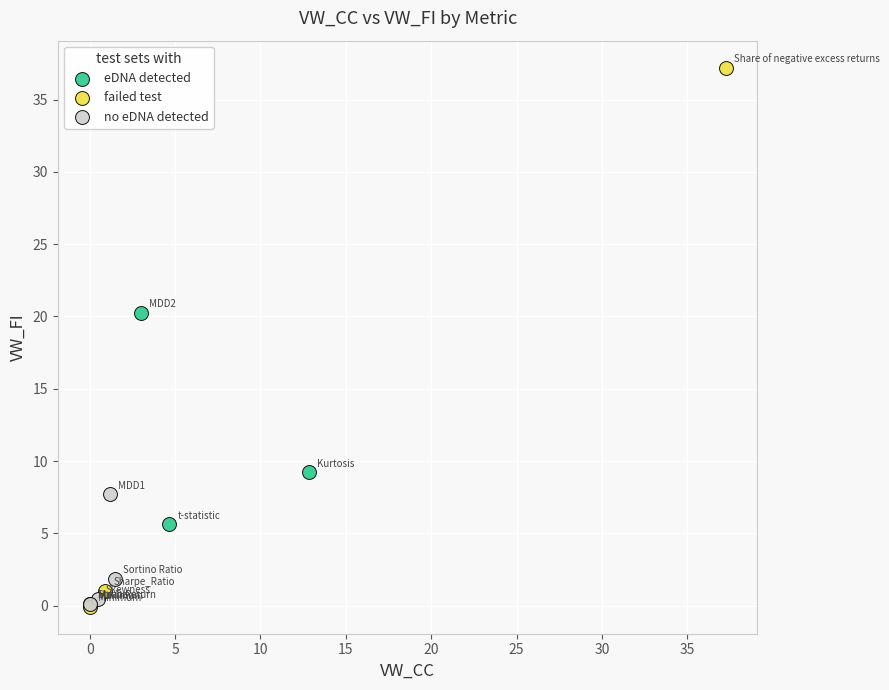

Which series contains the highest Y value?

failed test